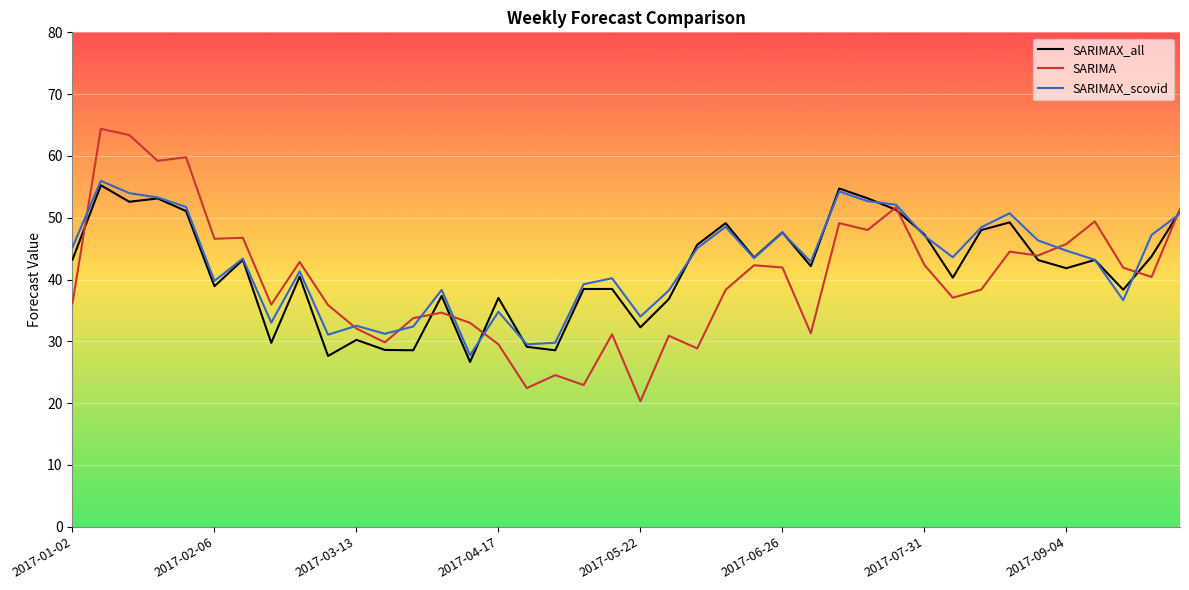

What is the greatest value displayed?

64.4